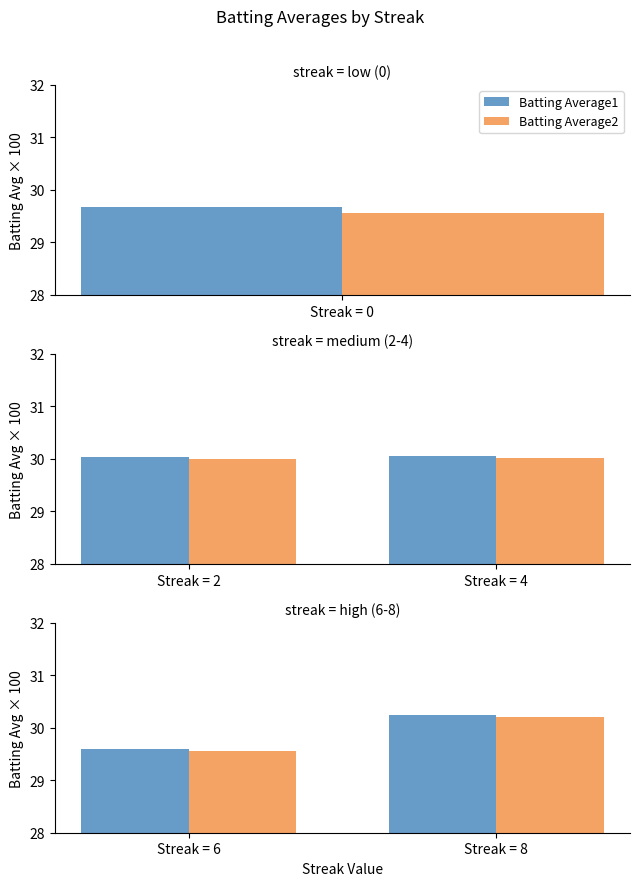

What are all the series names shown in the legend?

Batting Average1, Batting Average2